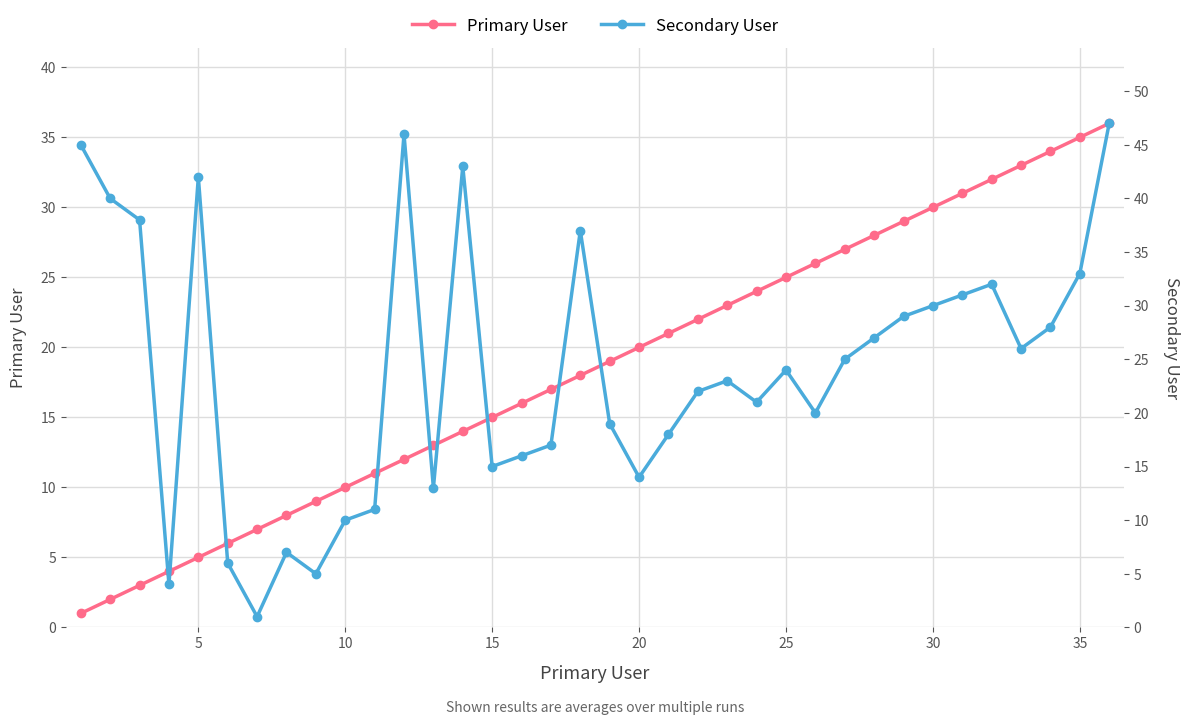

What is the difference between the maximum and second lowest values in the Secondary User series?

43